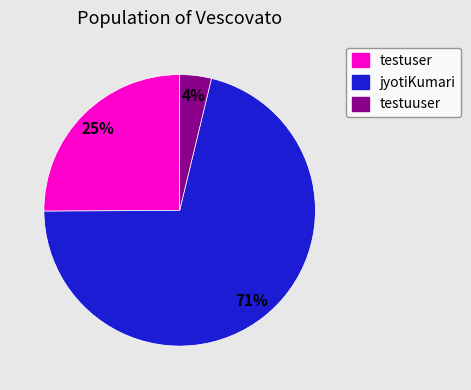

Which category has the biggest portion of the pie?

jyotiKumari